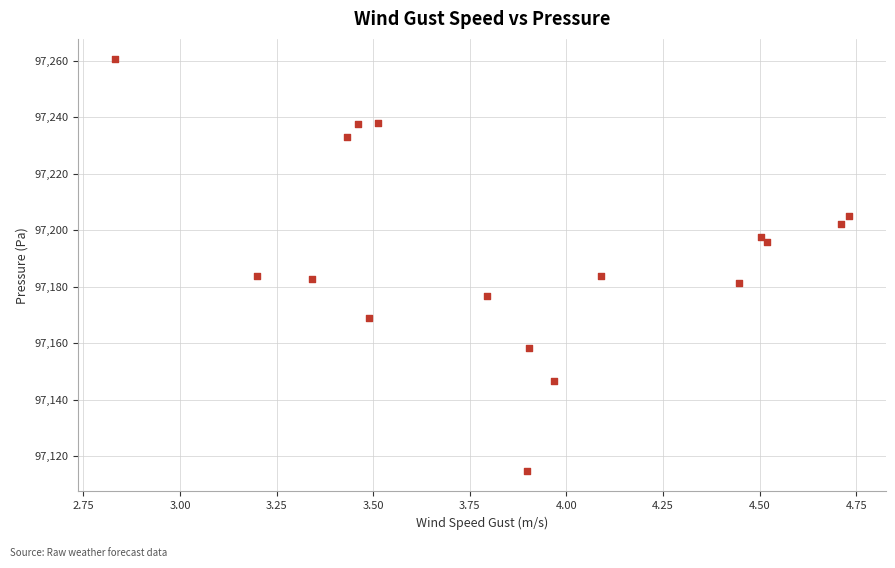

What is the range of X values (max minus min)?

1.9